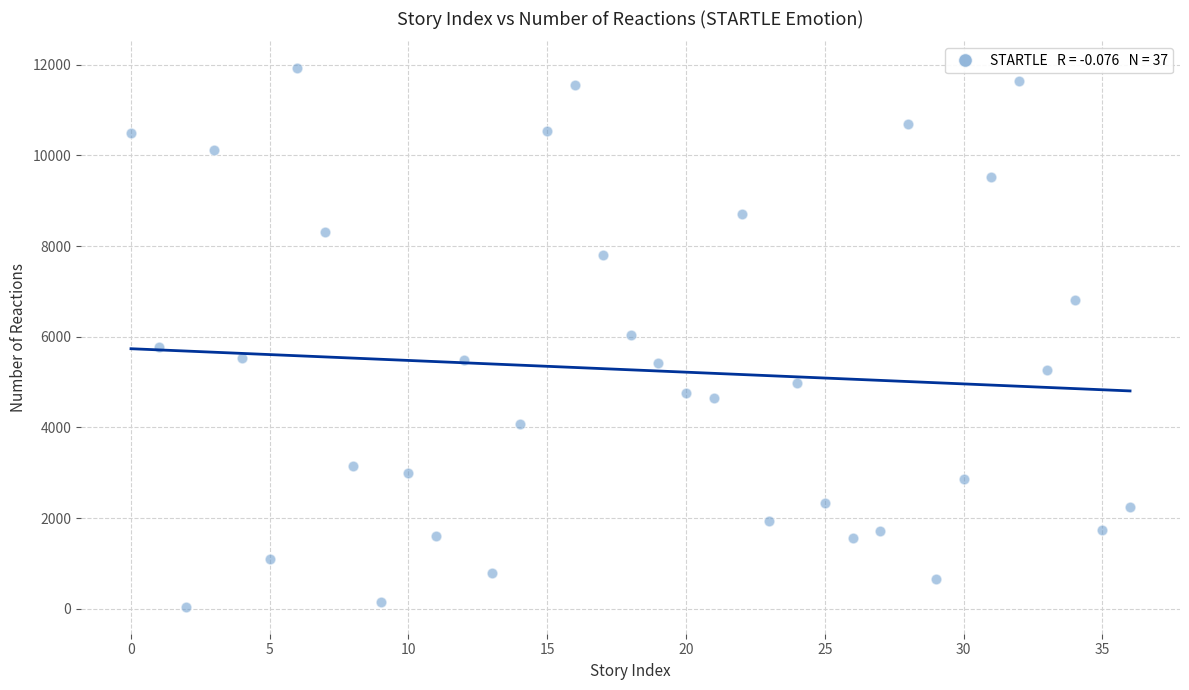

What is the range of Y values (max minus min)?

11882